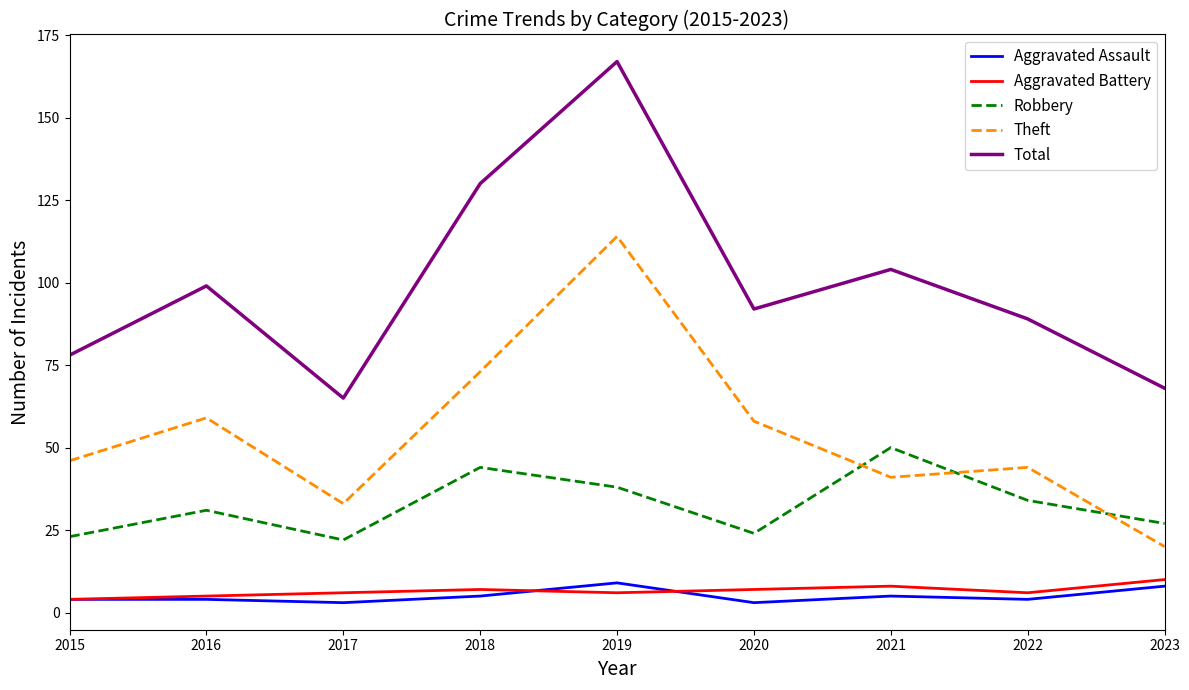

Reading right to left, transcribe all the data shown in this chart.

Aggravated Assault: 2023=8	2022=4	2021=5	2020=3	2019=9	2018=5	2017=3	2016=4	2015=4
Aggravated Battery: 2023=10	2022=6	2021=8	2020=7	2019=6	2018=7	2017=6	2016=5	2015=4
Robbery: 2023=27	2022=34	2021=50	2020=24	2019=38	2018=44	2017=22	2016=31	2015=23
Theft: 2023=20	2022=44	2021=41	2020=58	2019=114	2018=73	2017=33	2016=59	2015=46
Total: 2023=68	2022=89	2021=104	2020=92	2019=167	2018=130	2017=65	2016=99	2015=78